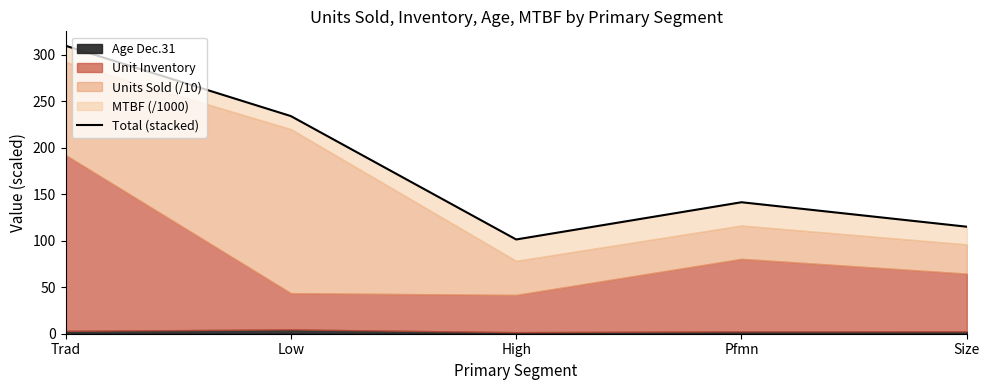

Rank the categories by value from highest to lowest.

Trad, Low, Pfmn, Size, High